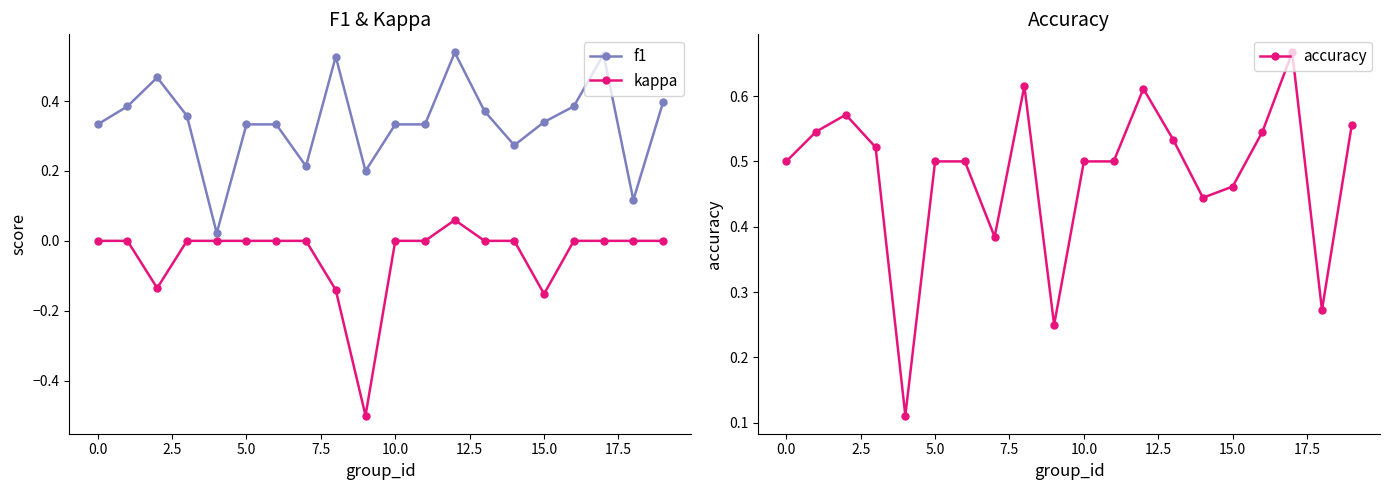

True or false: f1 and accuracy cross at least once.

False